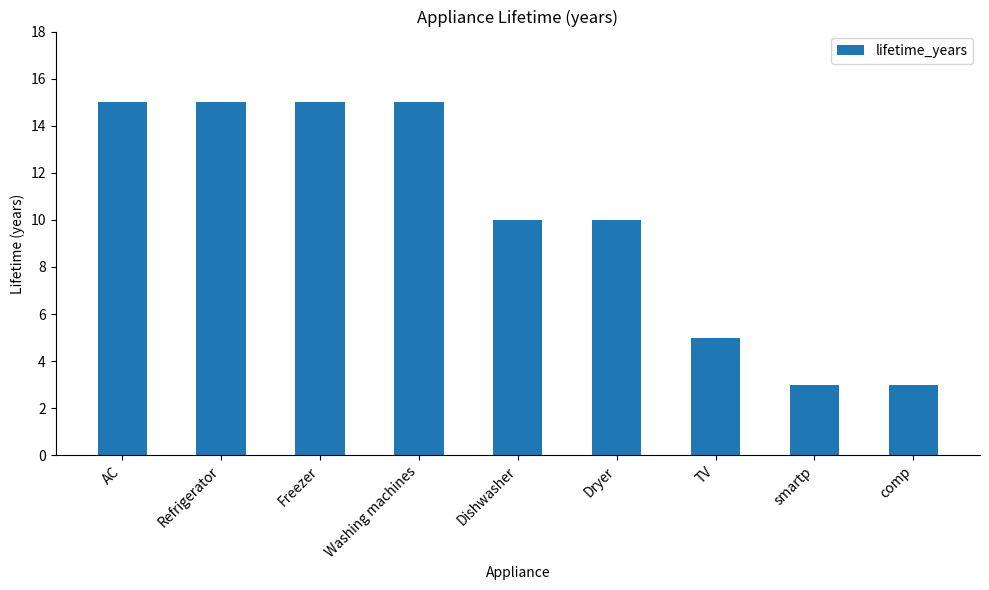

What is the greatest value displayed?

15